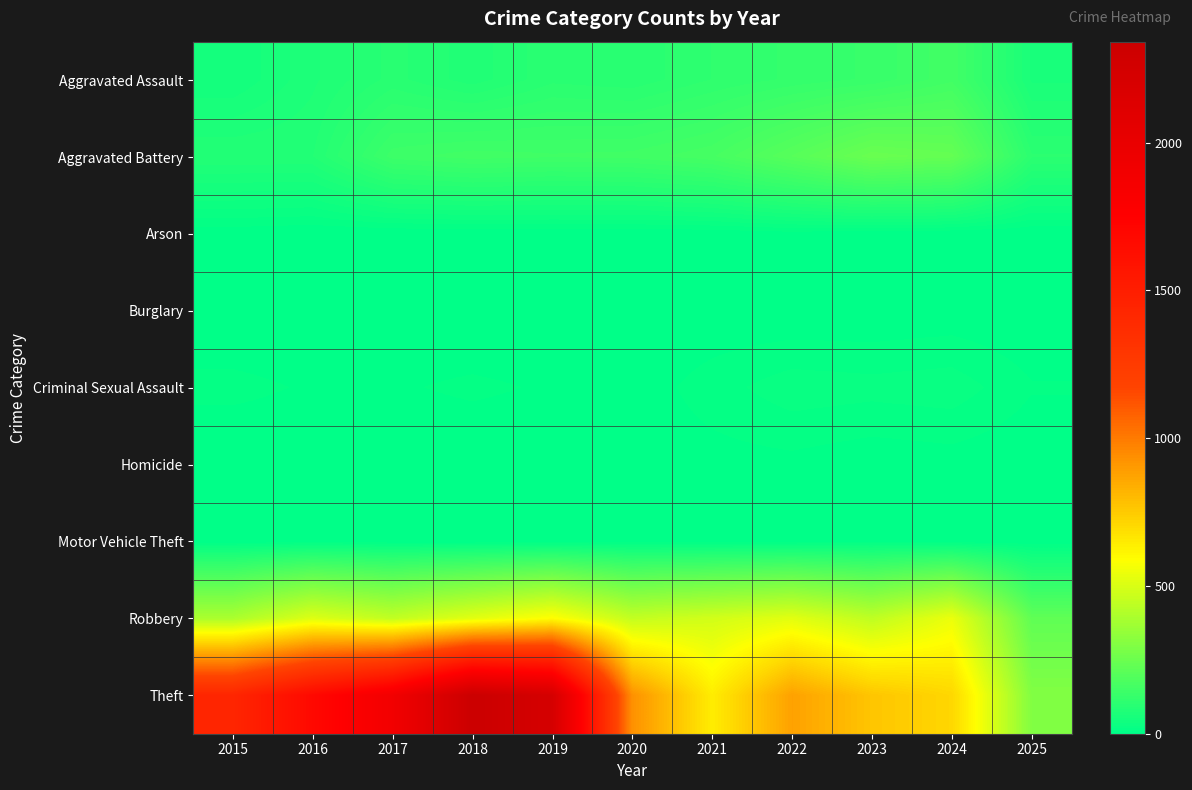

Which category has the highest value across all series?

2018